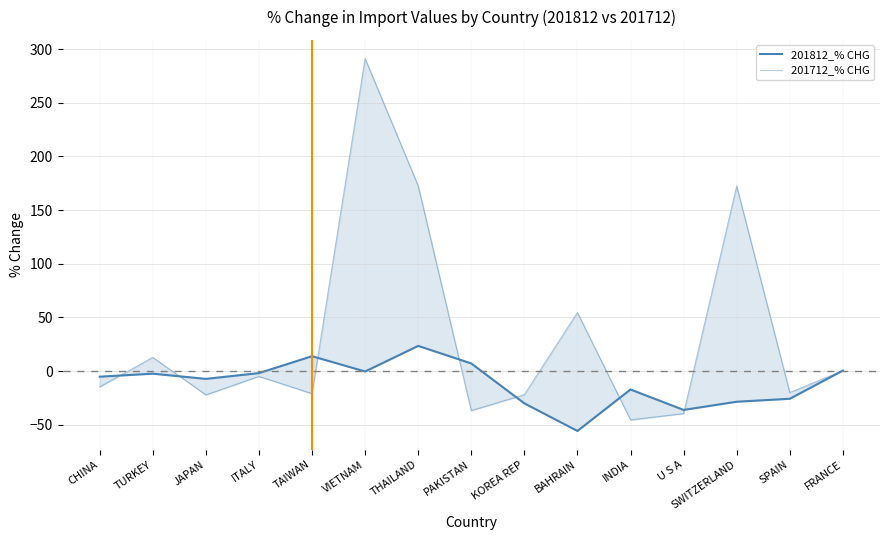

What is the difference between the maximum and minimum values in the 201712_% CHG series?

336.7